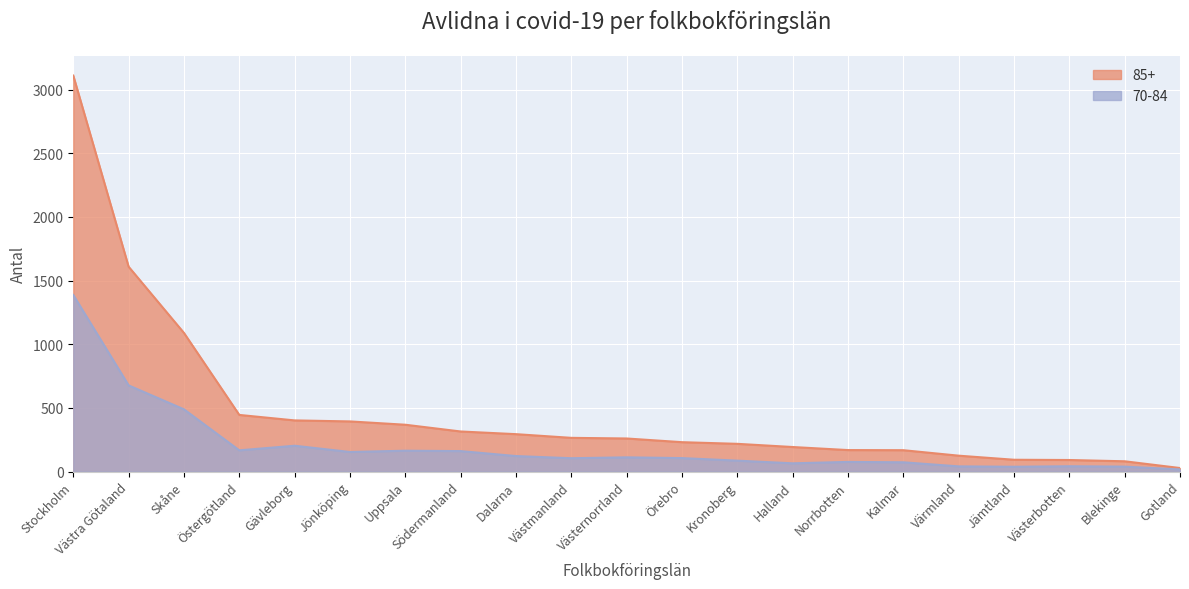

What is the average value of the 85+ series?

474